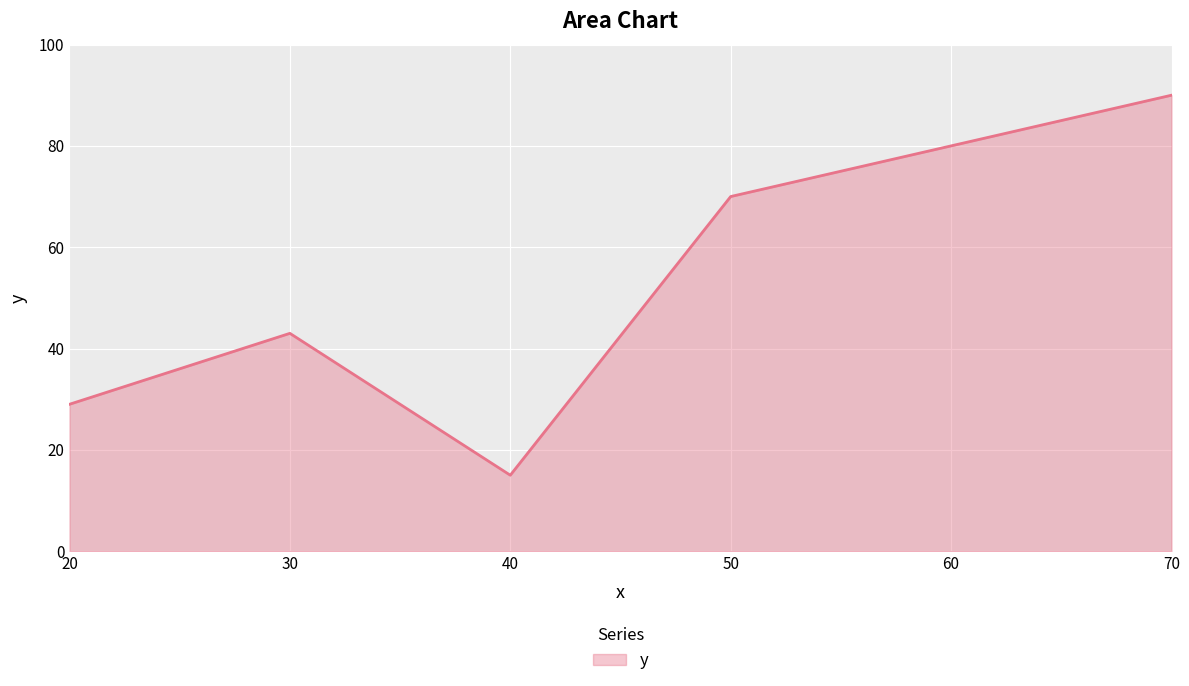

Reading left to right, transcribe all the data shown in this chart.

29	43	15	70	80	90